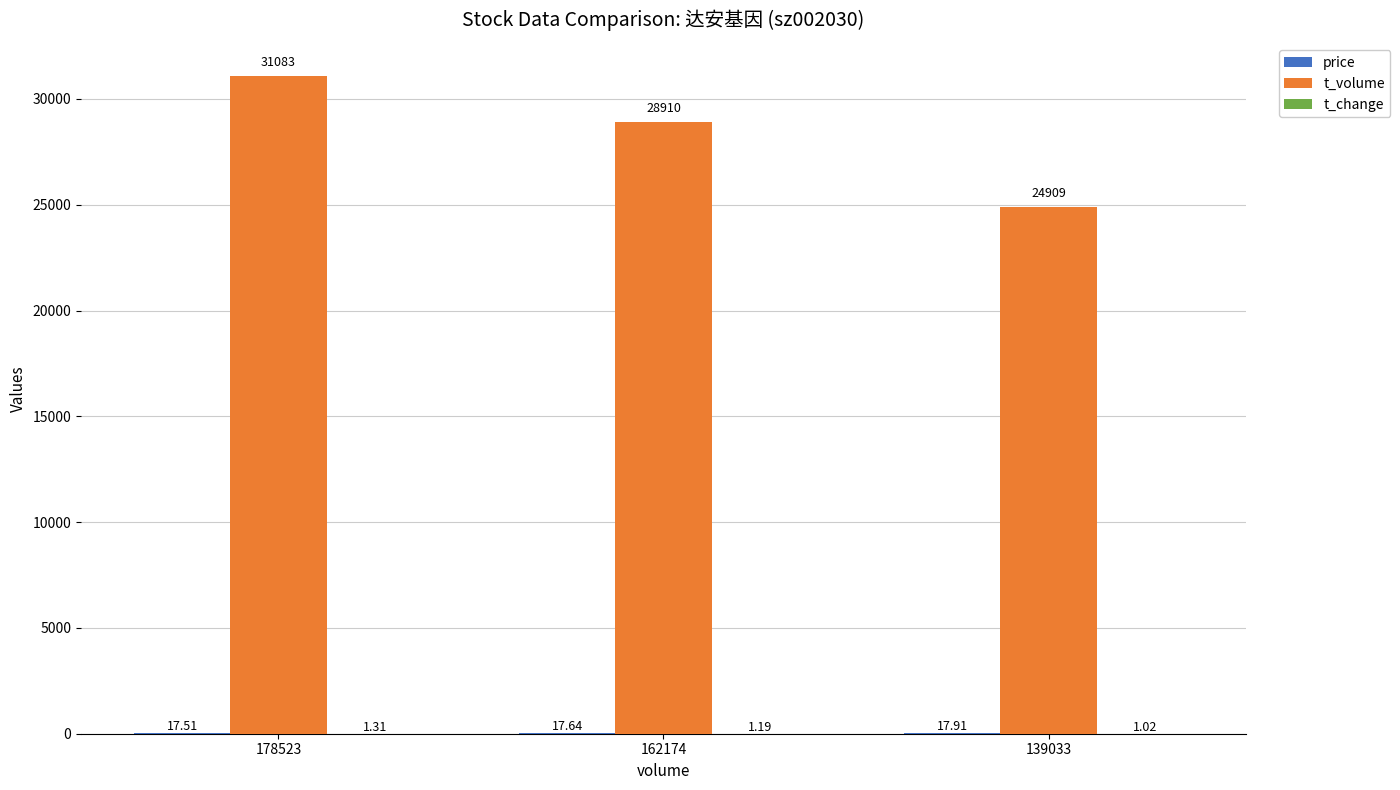

Which series has the largest range (max minus min)?

t_volume